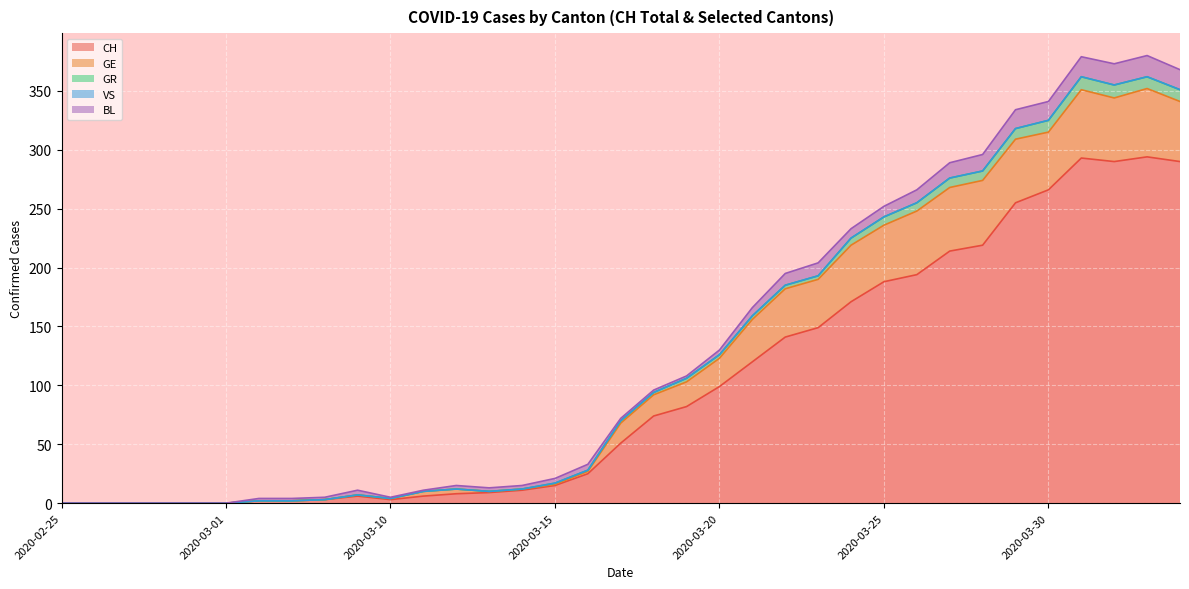

True or false: CH has a value of 139 at 2020-02-28.

False